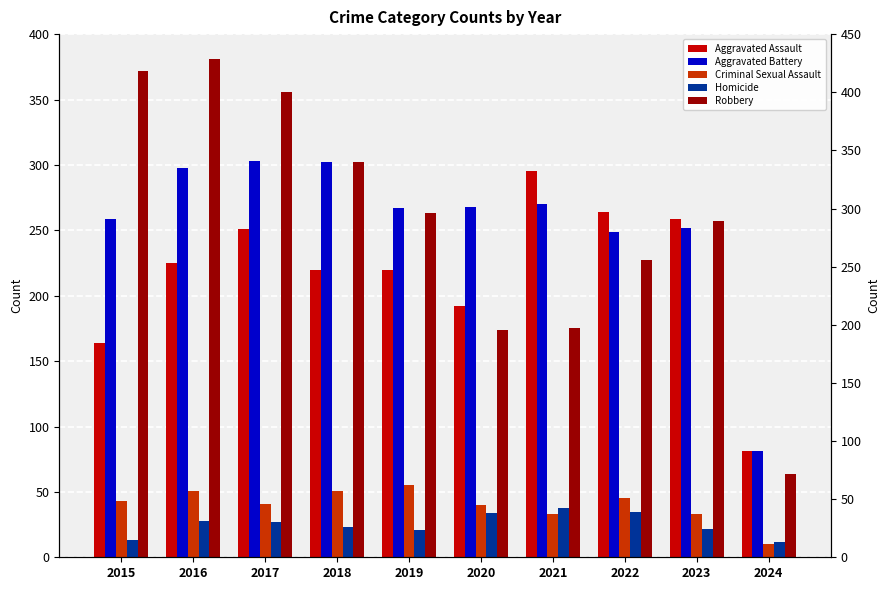

At which label is Aggravated Assault closest to 188?

2020